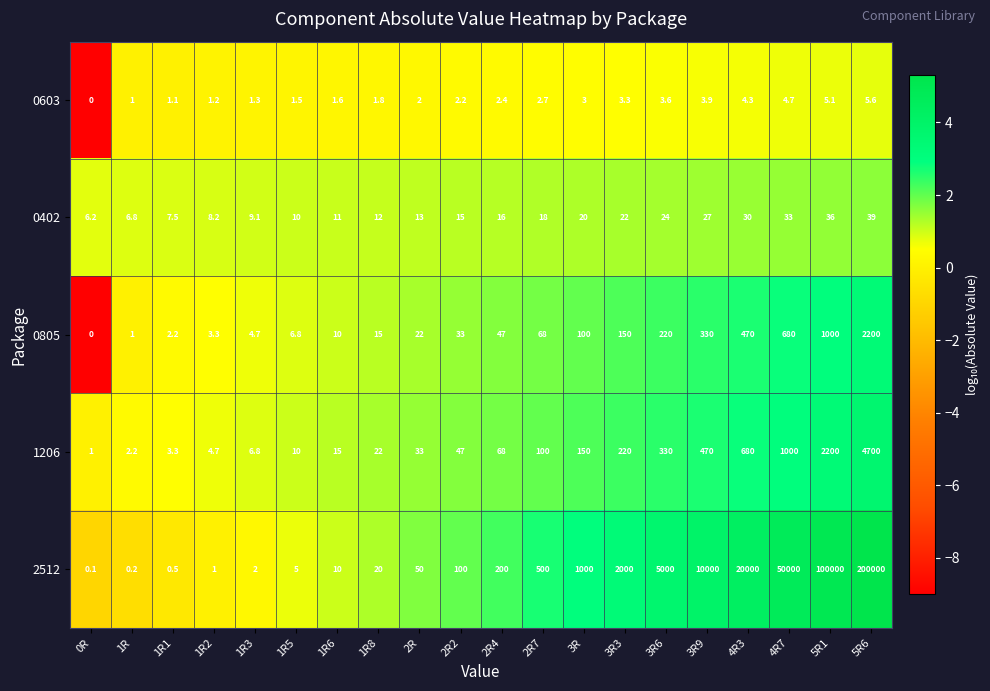

Count the number of categories in the chart.

20